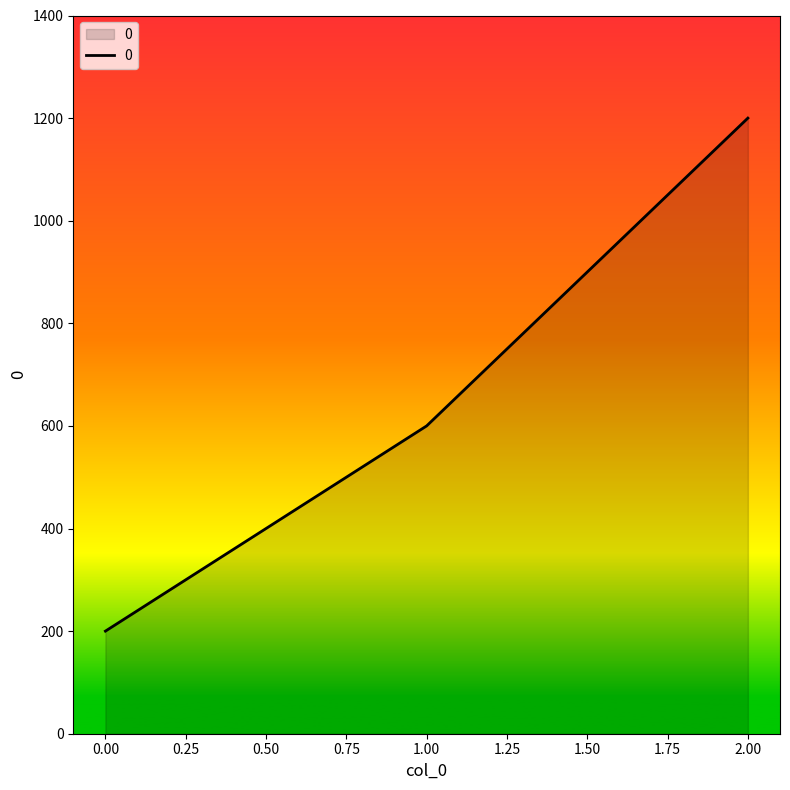

Reading left to right, extract all data points from this chart.

200	600	1200